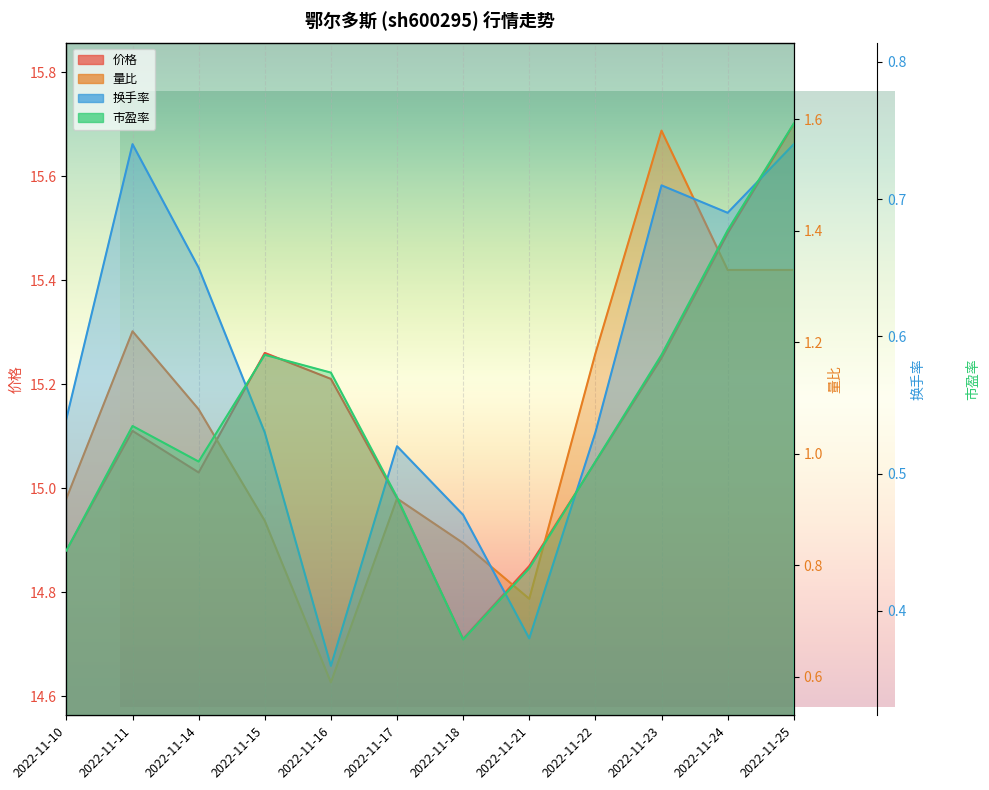

Reading left to right, extract all data points from this chart.

价格: 2022-11-10=14.9	2022-11-11=15.1	2022-11-14=15.0	2022-11-15=15.3	2022-11-16=15.2	2022-11-17=15.0	2022-11-18=14.7	2022-11-21=14.8	2022-11-22=15.1	2022-11-23=15.2	2022-11-24=15.5	2022-11-25=15.7
量比: 2022-11-10=0.9	2022-11-11=1.2	2022-11-14=1.1	2022-11-15=0.9	2022-11-16=0.6	2022-11-17=0.9	2022-11-18=0.8	2022-11-21=0.7	2022-11-22=1.2	2022-11-23=1.6	2022-11-24=1.3	2022-11-25=1.3
换手率: 2022-11-10=0.5	2022-11-11=0.7	2022-11-14=0.7	2022-11-15=0.5	2022-11-16=0.4	2022-11-17=0.5	2022-11-18=0.5	2022-11-21=0.4	2022-11-22=0.5	2022-11-23=0.7	2022-11-24=0.7	2022-11-25=0.7
市盈率: 2022-11-10=4.3	2022-11-11=4.4	2022-11-14=4.4	2022-11-15=4.4	2022-11-16=4.4	2022-11-17=4.3	2022-11-18=4.3	2022-11-21=4.3	2022-11-22=4.4	2022-11-23=4.4	2022-11-24=4.5	2022-11-25=4.5